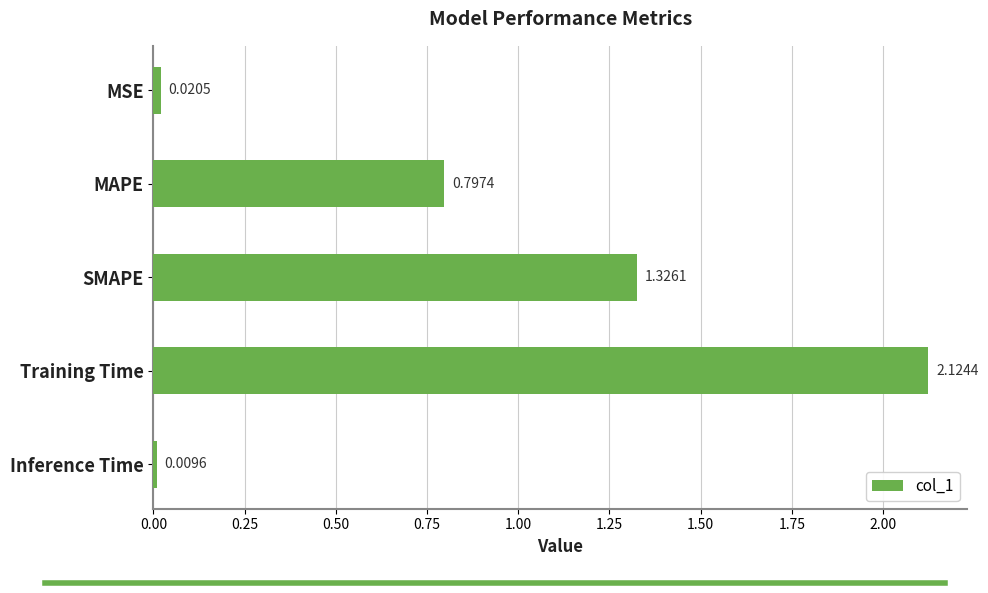

What is the average value?

0.9